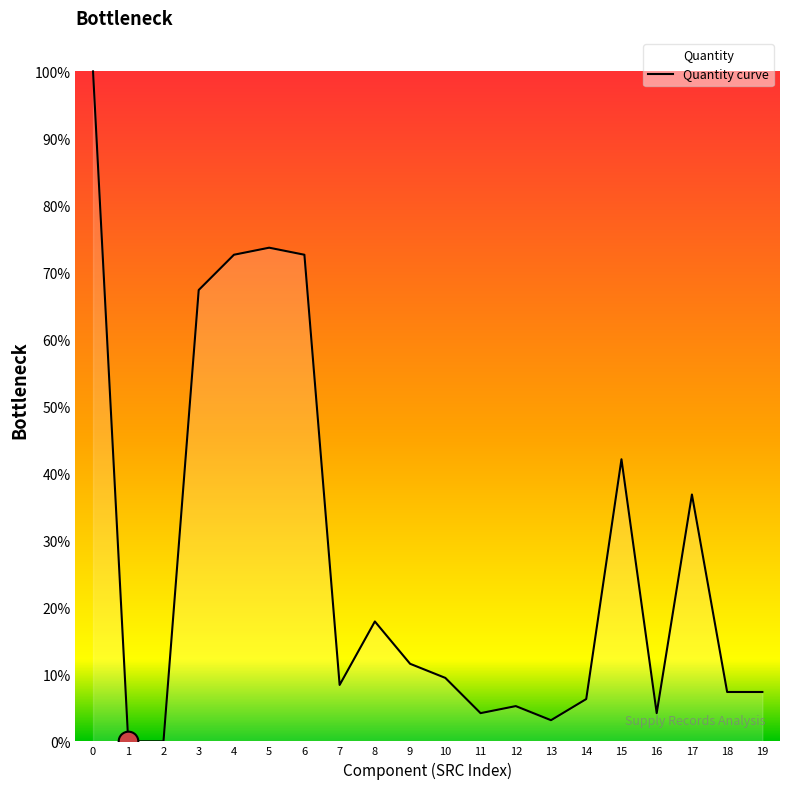

Between 18 and 6, which is larger?

6